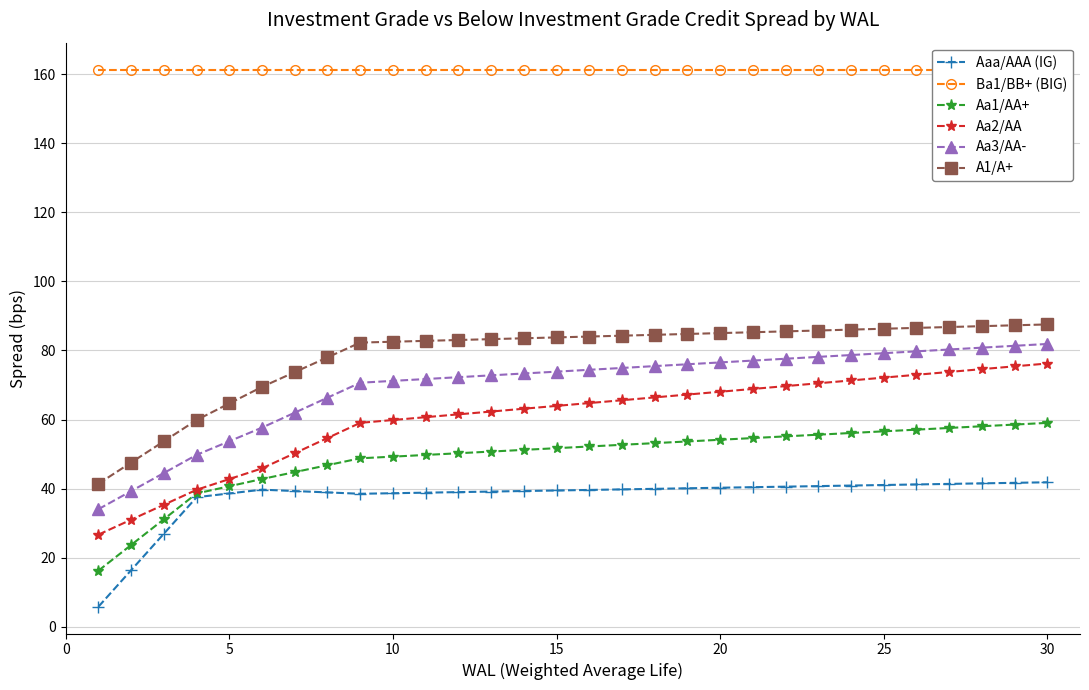

What is the lowest value of the Aaa/AAA (IG) series?

5.8